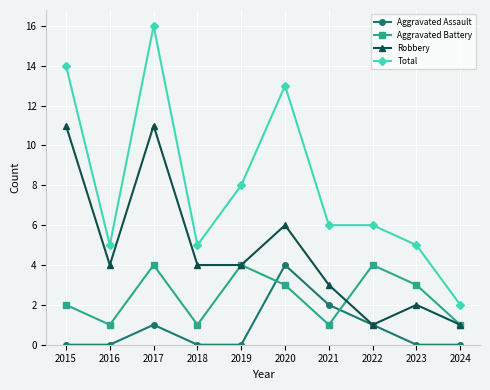

True or false: Total and Aggravated Assault intersect in this chart.

False